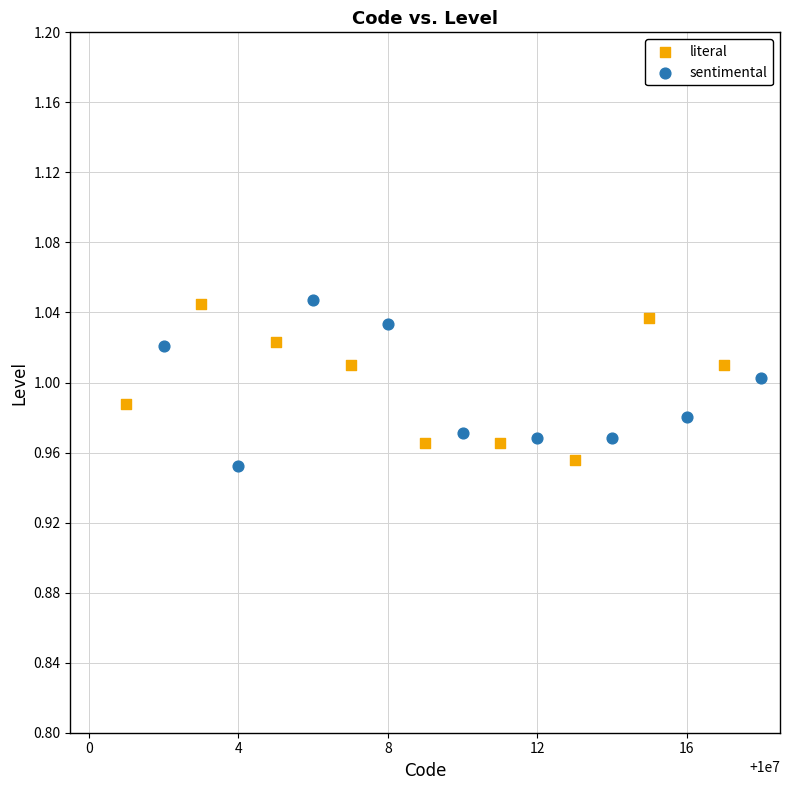

What are all the series names shown in the legend?

literal, sentimental